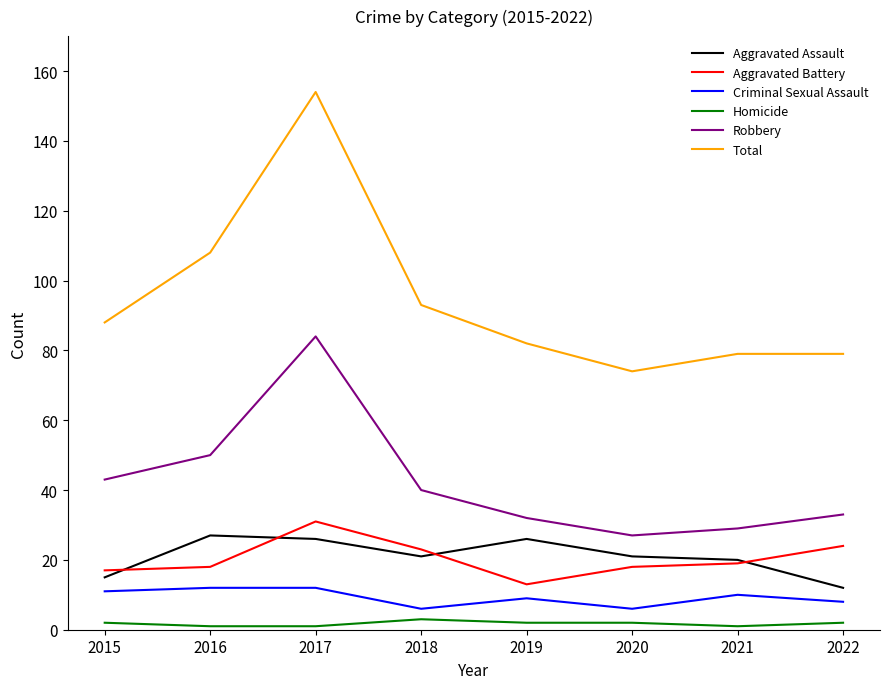

What are all the series names shown in the legend?

Aggravated Assault, Aggravated Battery, Criminal Sexual Assault, Homicide, Robbery, Total